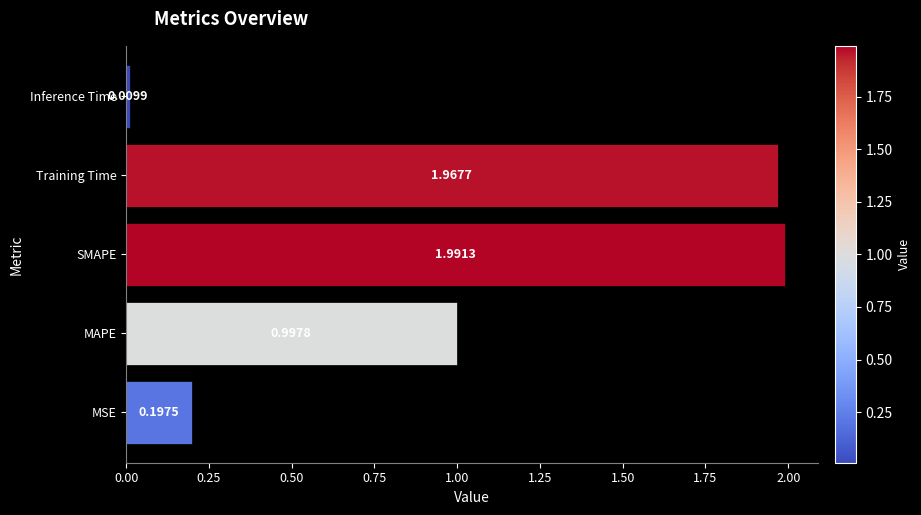

How many distinct data groups are displayed?

1